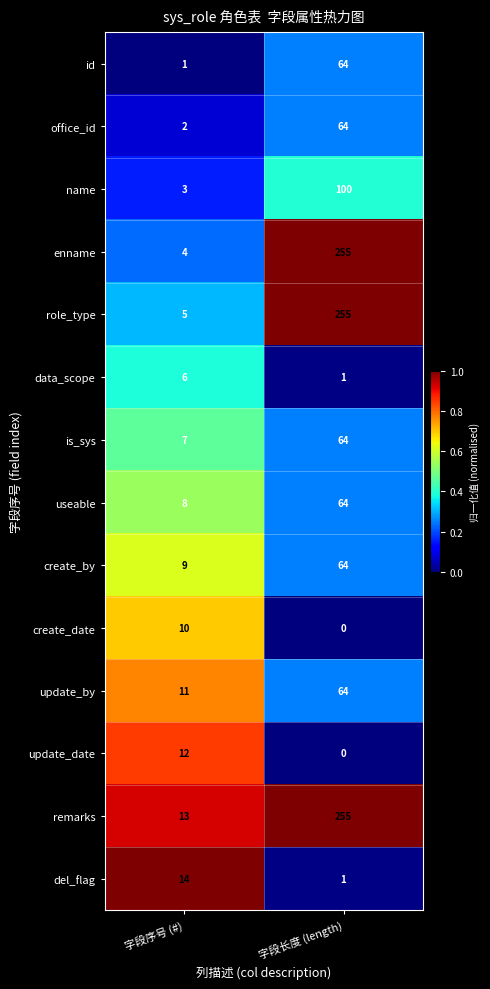

Reading right to left, what are all the values shown in this chart?

id: 字段长度 (length)=64	字段序号 (#)=1
office_id: 字段长度 (length)=64	字段序号 (#)=2
name: 字段长度 (length)=100	字段序号 (#)=3
enname: 字段长度 (length)=255	字段序号 (#)=4
role_type: 字段长度 (length)=255	字段序号 (#)=5
data_scope: 字段长度 (length)=1	字段序号 (#)=6
is_sys: 字段长度 (length)=64	字段序号 (#)=7
useable: 字段长度 (length)=64	字段序号 (#)=8
create_by: 字段长度 (length)=64	字段序号 (#)=9
create_date: 字段长度 (length)=0	字段序号 (#)=10
update_by: 字段长度 (length)=64	字段序号 (#)=11
update_date: 字段长度 (length)=0	字段序号 (#)=12
remarks: 字段长度 (length)=255	字段序号 (#)=13
del_flag: 字段长度 (length)=1	字段序号 (#)=14